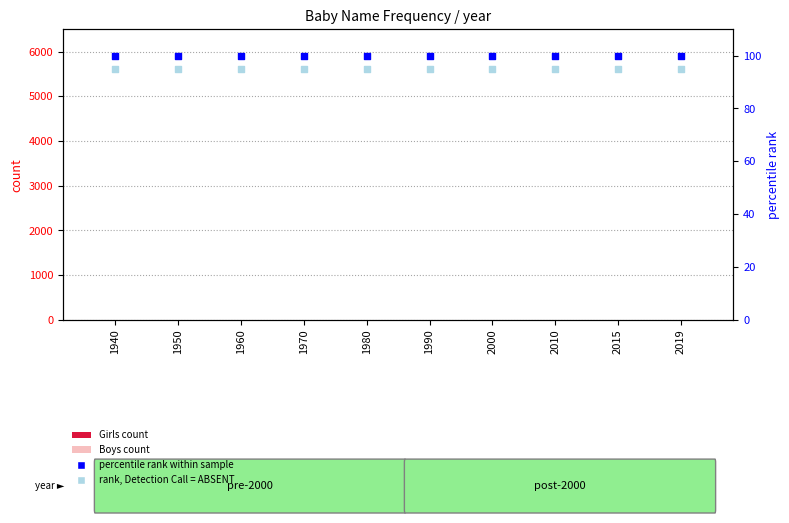

What is the total value across all series at 1980?

195